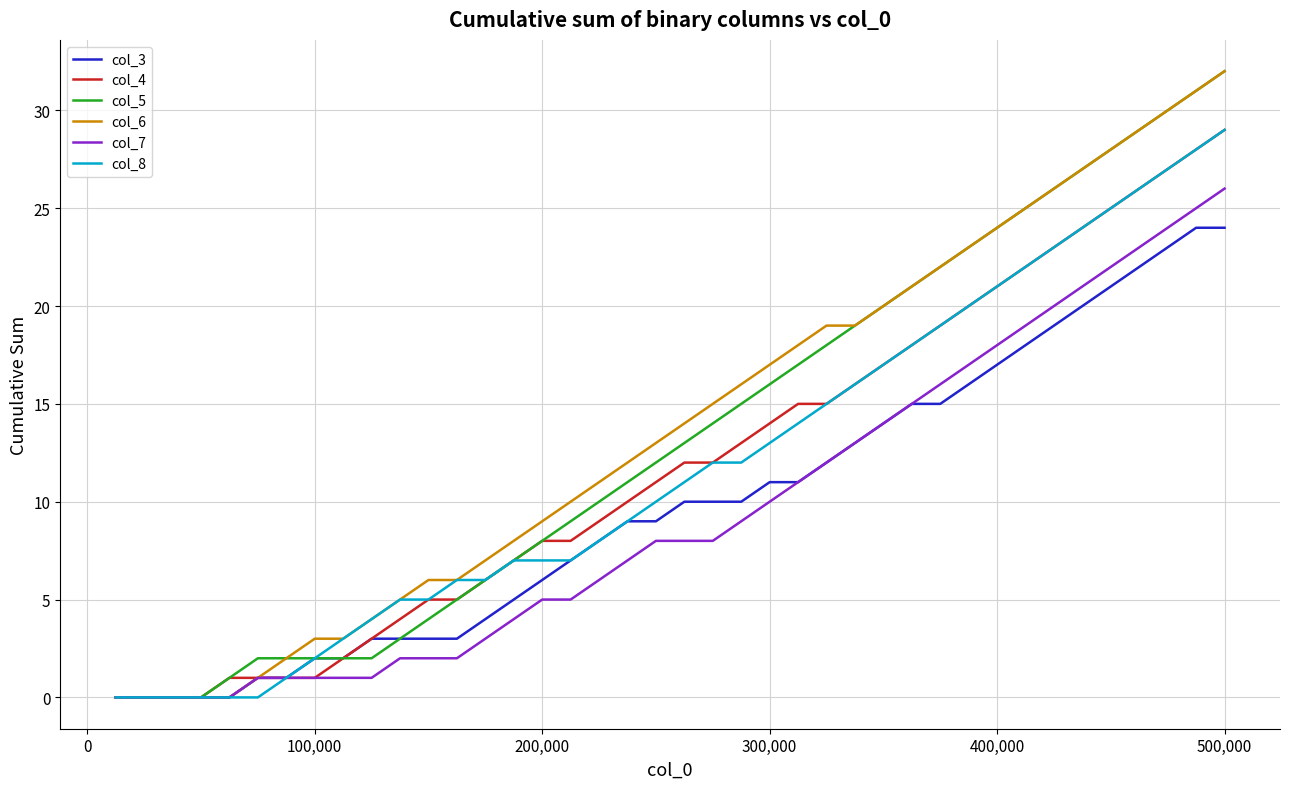

Reading left to right, list all the values displayed in this chart.

col_3: 0	0	0	0	0	1	1	2	2	3	3	3	3	4	5	6	7	8	9	9	10	10	10	11	11	12	13	14	15	15	16	17	18	19	20	21	22	23	24	24
col_4: 0	0	0	0	1	1	1	1	2	3	4	5	5	6	7	8	8	9	10	11	12	12	13	14	15	15	16	17	18	19	20	21	22	23	24	25	26	27	28	29
col_5: 0	0	0	0	1	2	2	2	2	2	3	4	5	6	7	8	9	10	11	12	13	14	15	16	17	18	19	20	21	22	23	24	25	26	27	28	29	30	31	32
col_6: 0	0	0	0	0	1	2	3	3	4	5	6	6	7	8	9	10	11	12	13	14	15	16	17	18	19	19	20	21	22	23	24	25	26	27	28	29	30	31	32
col_7: 0	0	0	0	0	1	1	1	1	1	2	2	2	3	4	5	5	6	7	8	8	8	9	10	11	12	13	14	15	16	17	18	19	20	21	22	23	24	25	26
col_8: 0	0	0	0	0	0	1	2	3	4	5	5	6	6	7	7	7	8	9	10	11	12	12	13	14	15	16	17	18	19	20	21	22	23	24	25	26	27	28	29